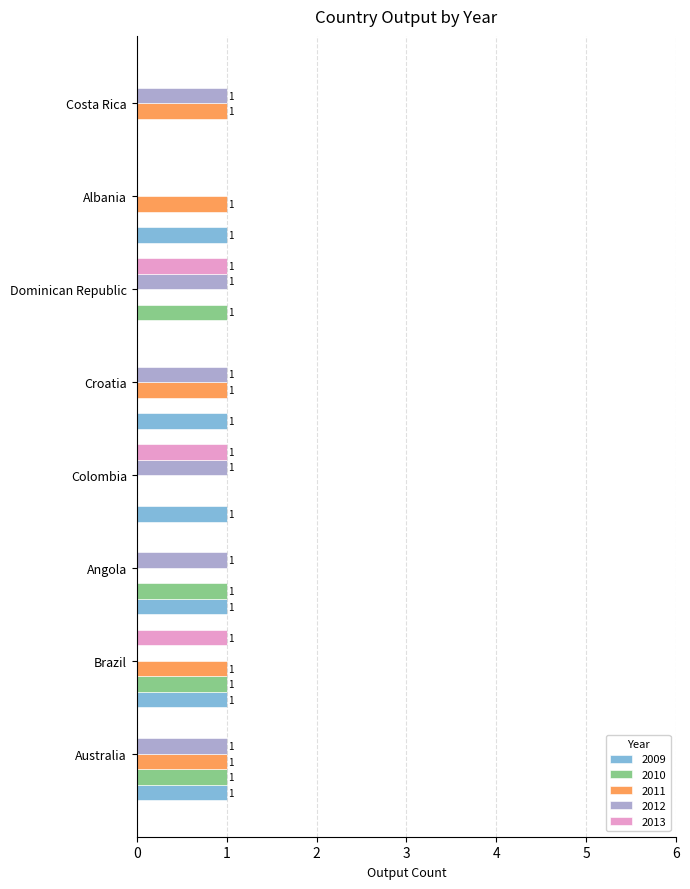

Is the value of 2013 at Brazil greater than the value of 2010 at Colombia?

Yes